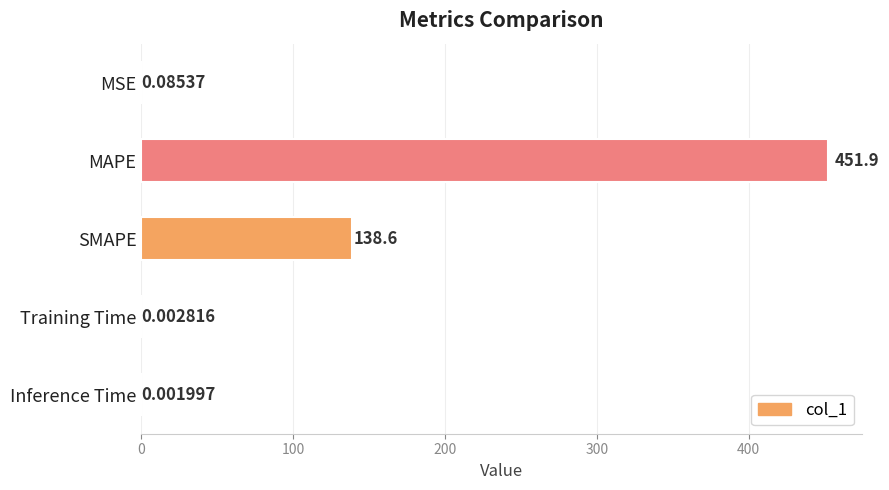

What is the change in value from MAPE to Inference Time?

-451.9